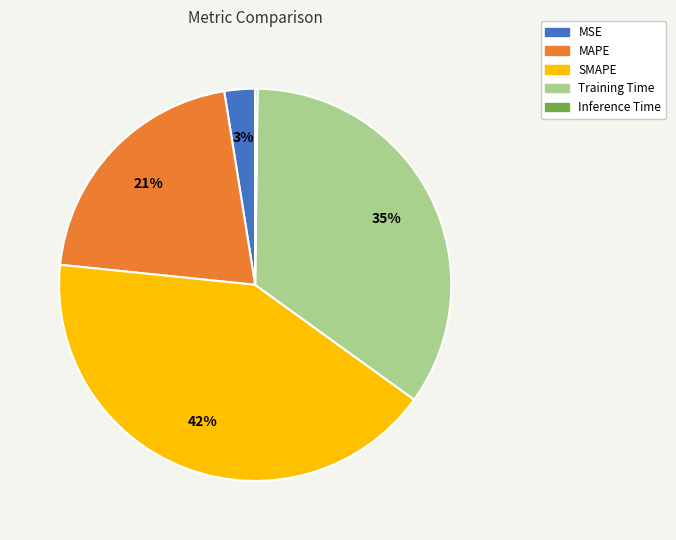

Is the sum of MSE and Training Time greater than half?

No